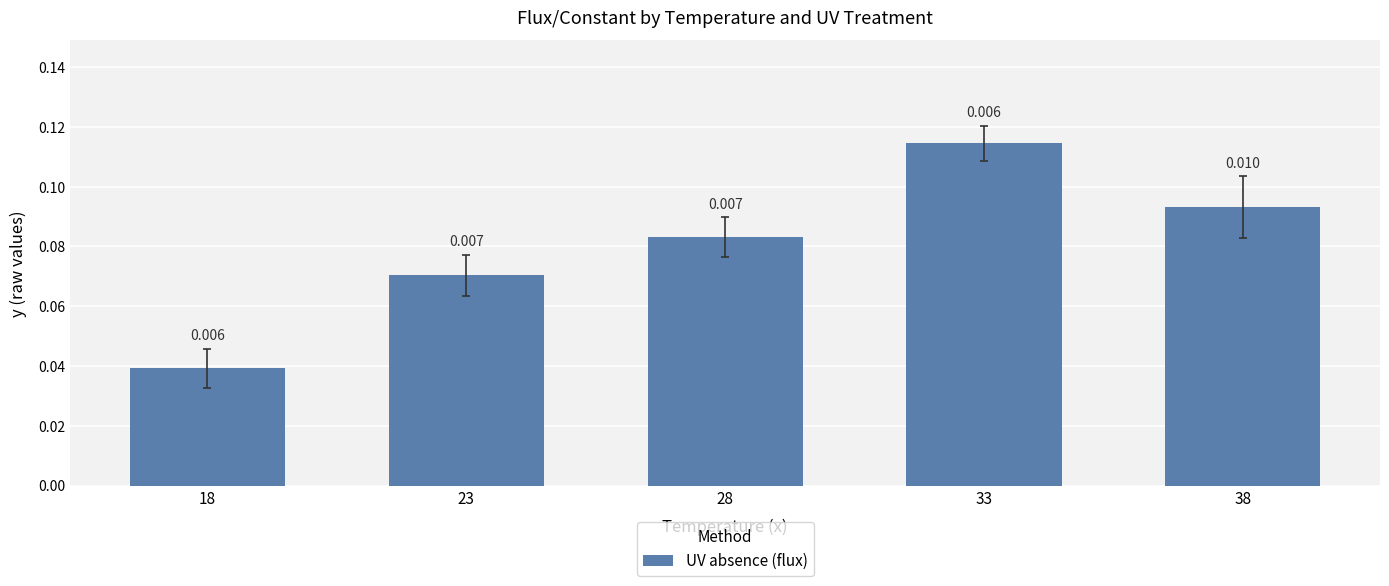

Where is the data nearest to the value 0?

18